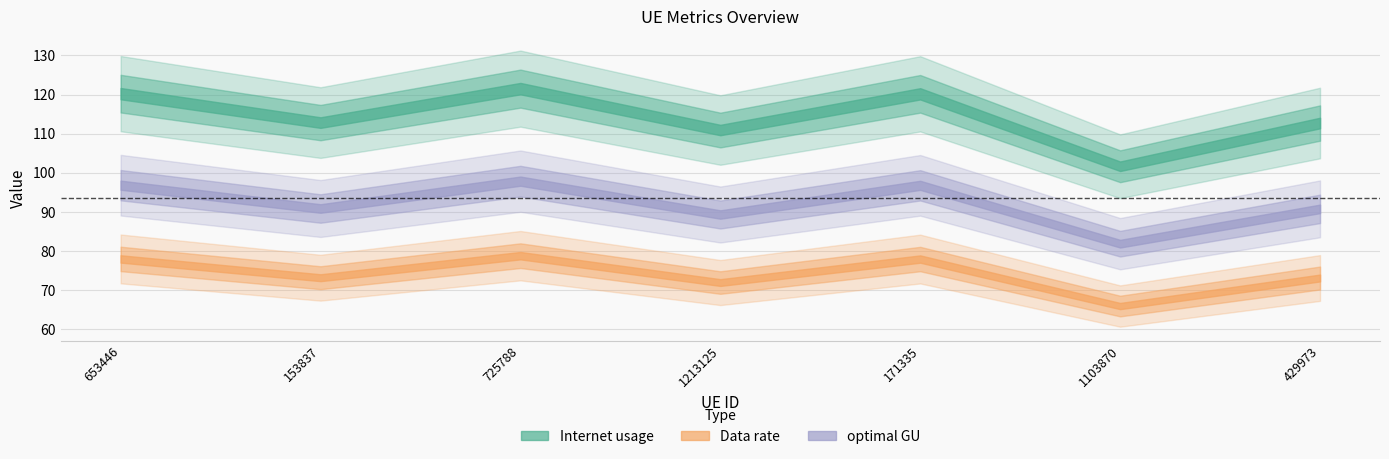

True or false: Data rate has more than 2 points higher than both neighbors.

False